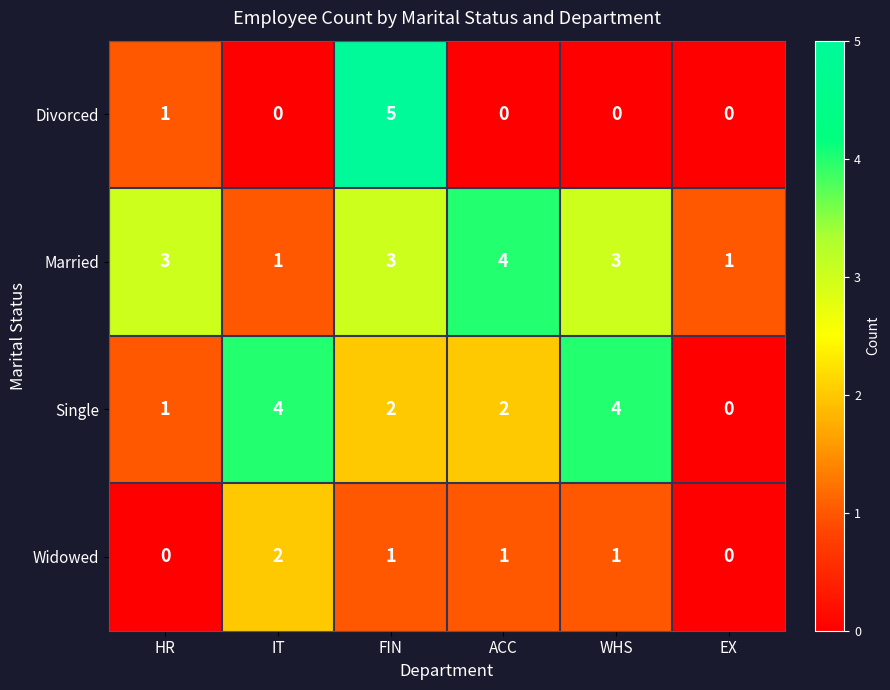

Reading left to right, what are all the values shown in this chart?

Divorced: 1	0	5	0	0	0
Married: 3	1	3	4	3	1
Single: 1	4	2	2	4	0
Widowed: 0	2	1	1	1	0